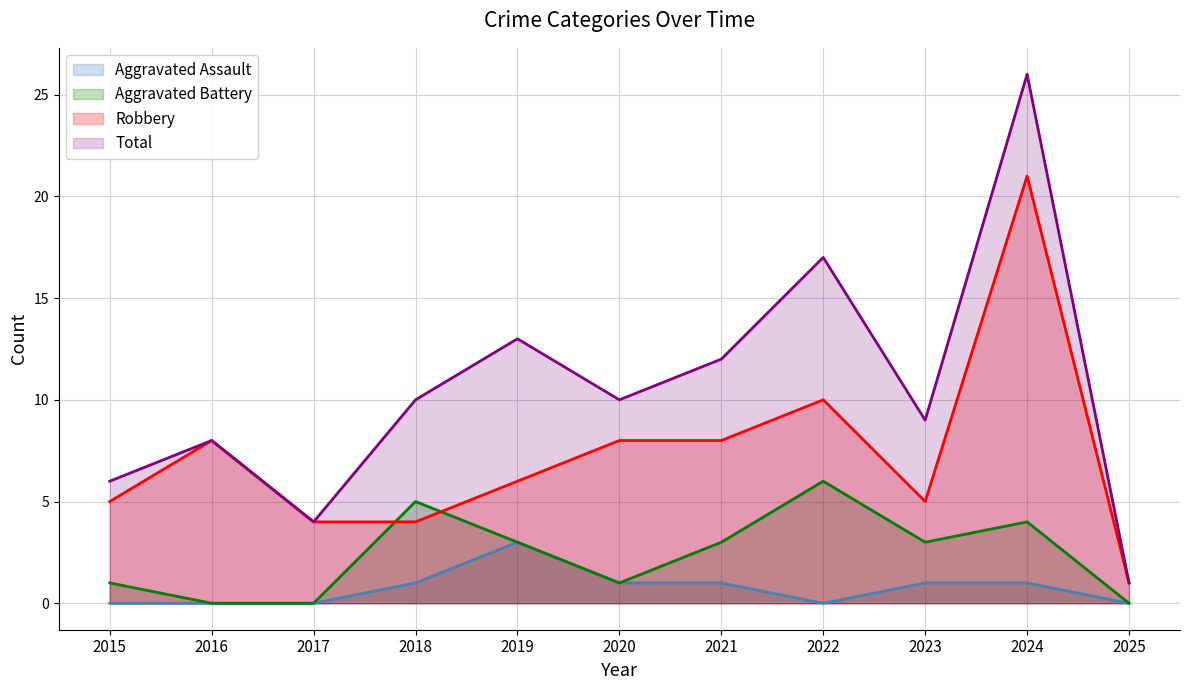

What is the value of the Aggravated Assault point at the 10th from the left?

1